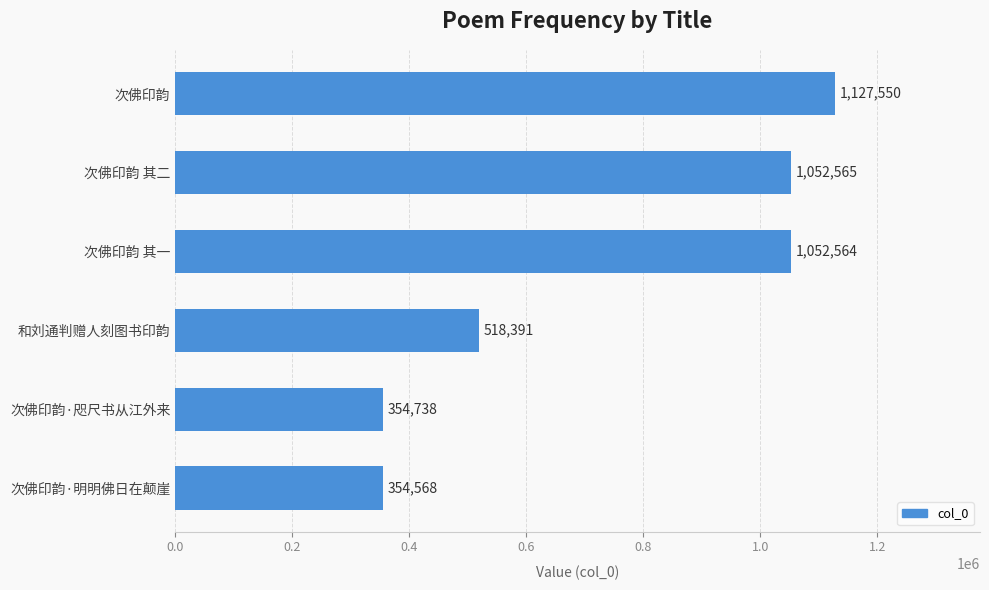

What value does the data have at 次佛印韵·咫尺书从江外来, to the nearest 100?

354700